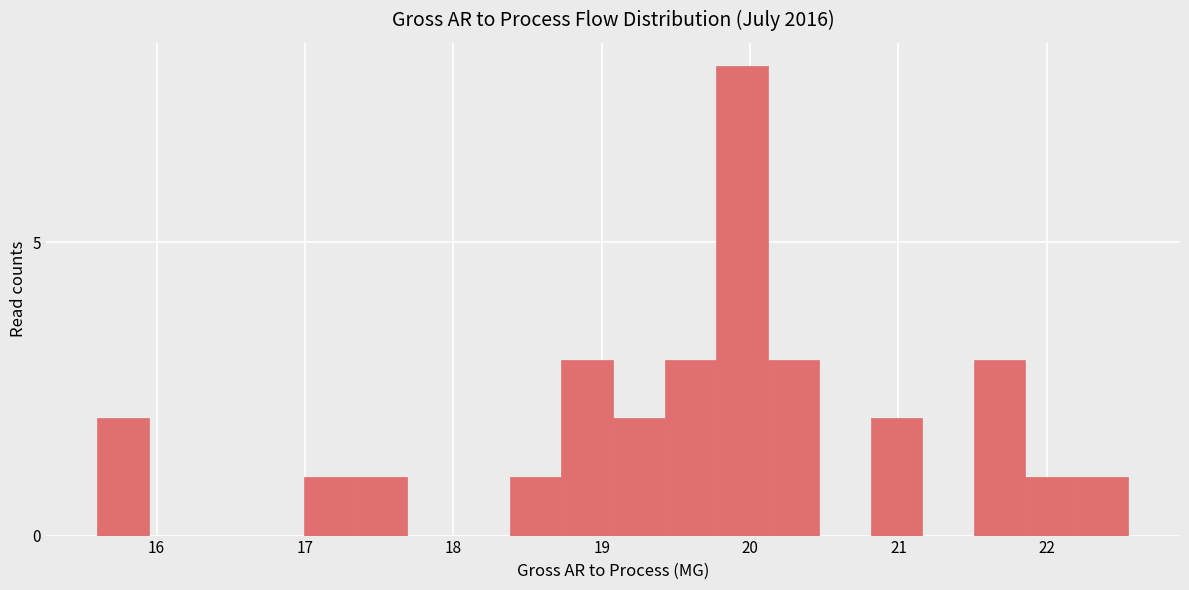

Read against the x-axis, roughly where is the centre of the tallest bar?

19.9